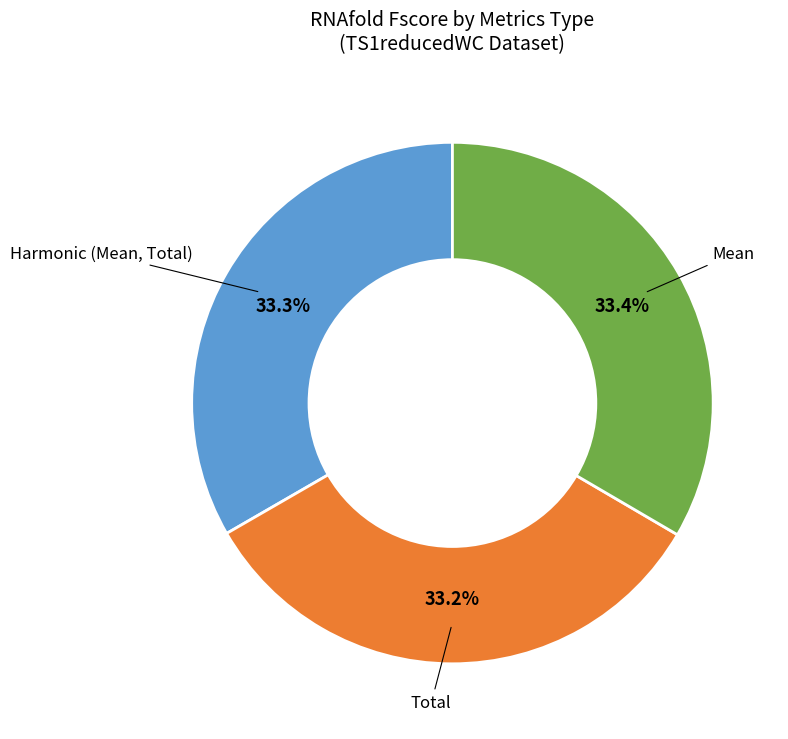

Combined, do Total and Harmonic (Mean, Total) account for over 50%?

Yes